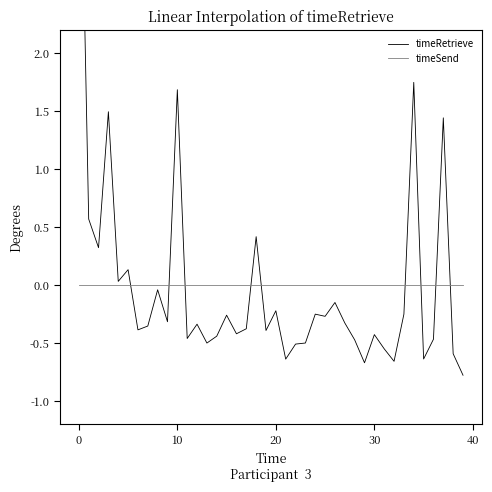

True or false: timeSend and timeRetrieve intersect in this chart.

True